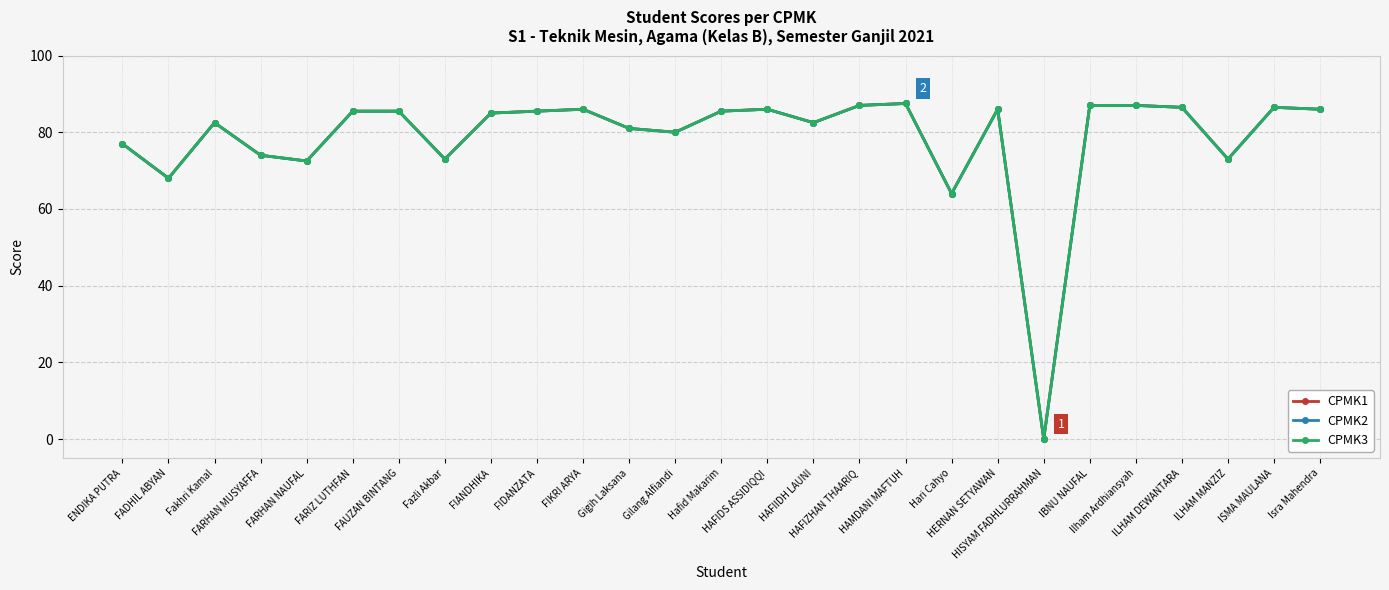

Rank the series by their maximum value, from lowest to highest.

CPMK1, CPMK2, CPMK3